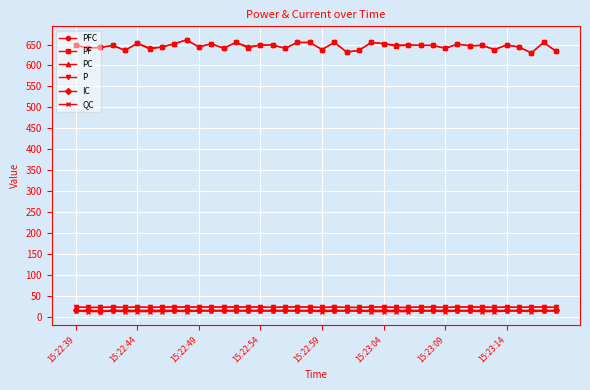

How many lines are shown in the chart?

6